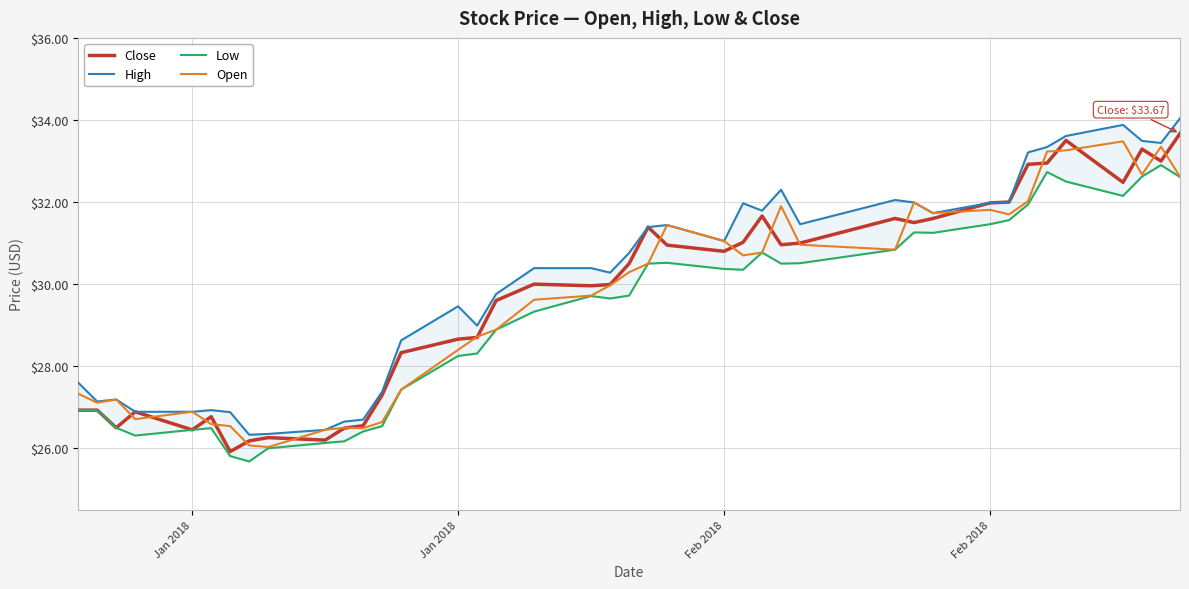

What are all the series names shown in the legend?

Close, High, Low, Open